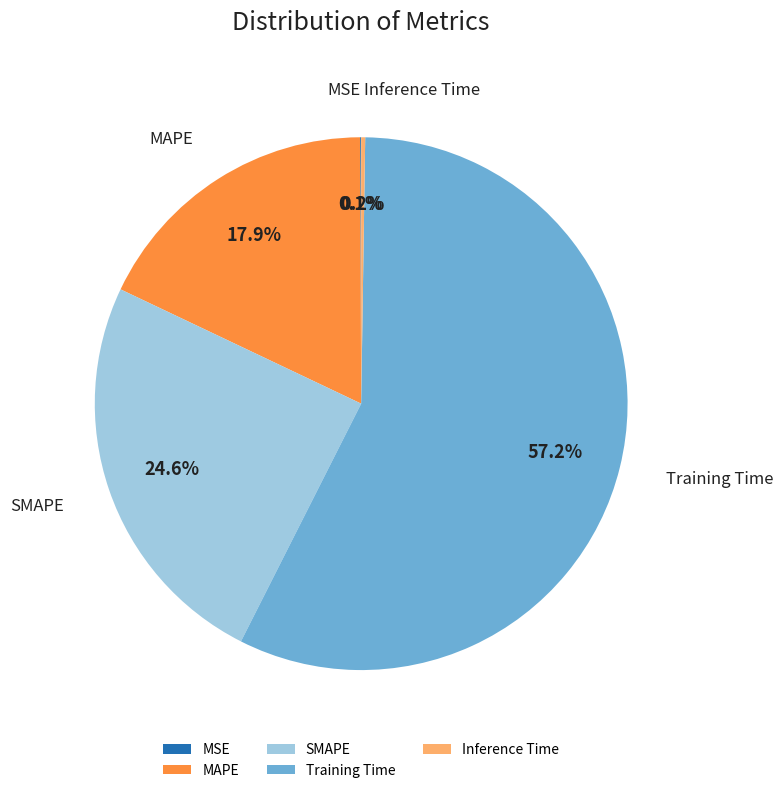

True or false: Training Time accounts for 66% of the total.

False